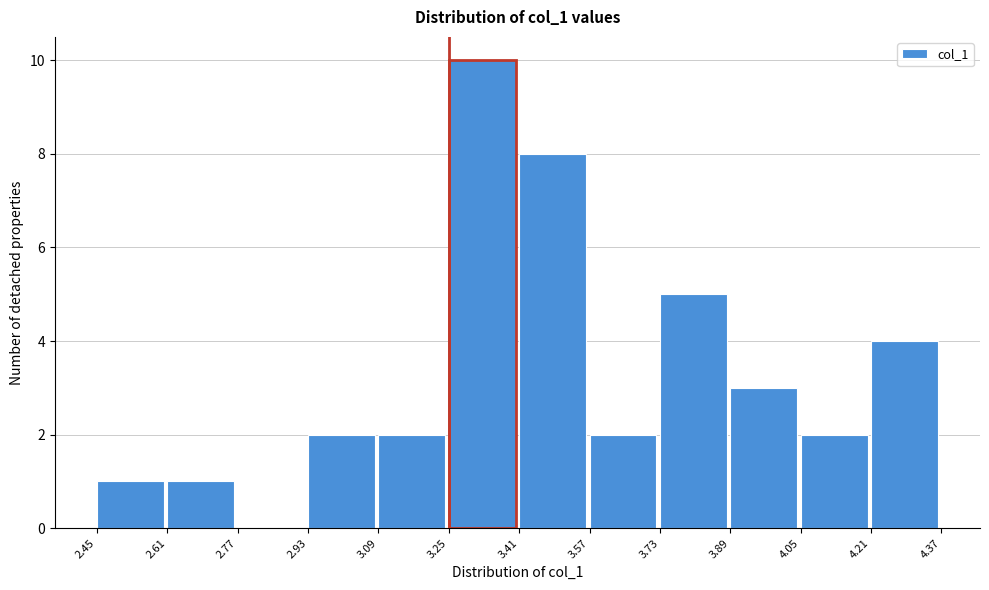

What is the height of the bar covering 3.09 to 3.25 on the x-axis? The values are not printed on the chart, so give them approximately, as read against the axis.

2